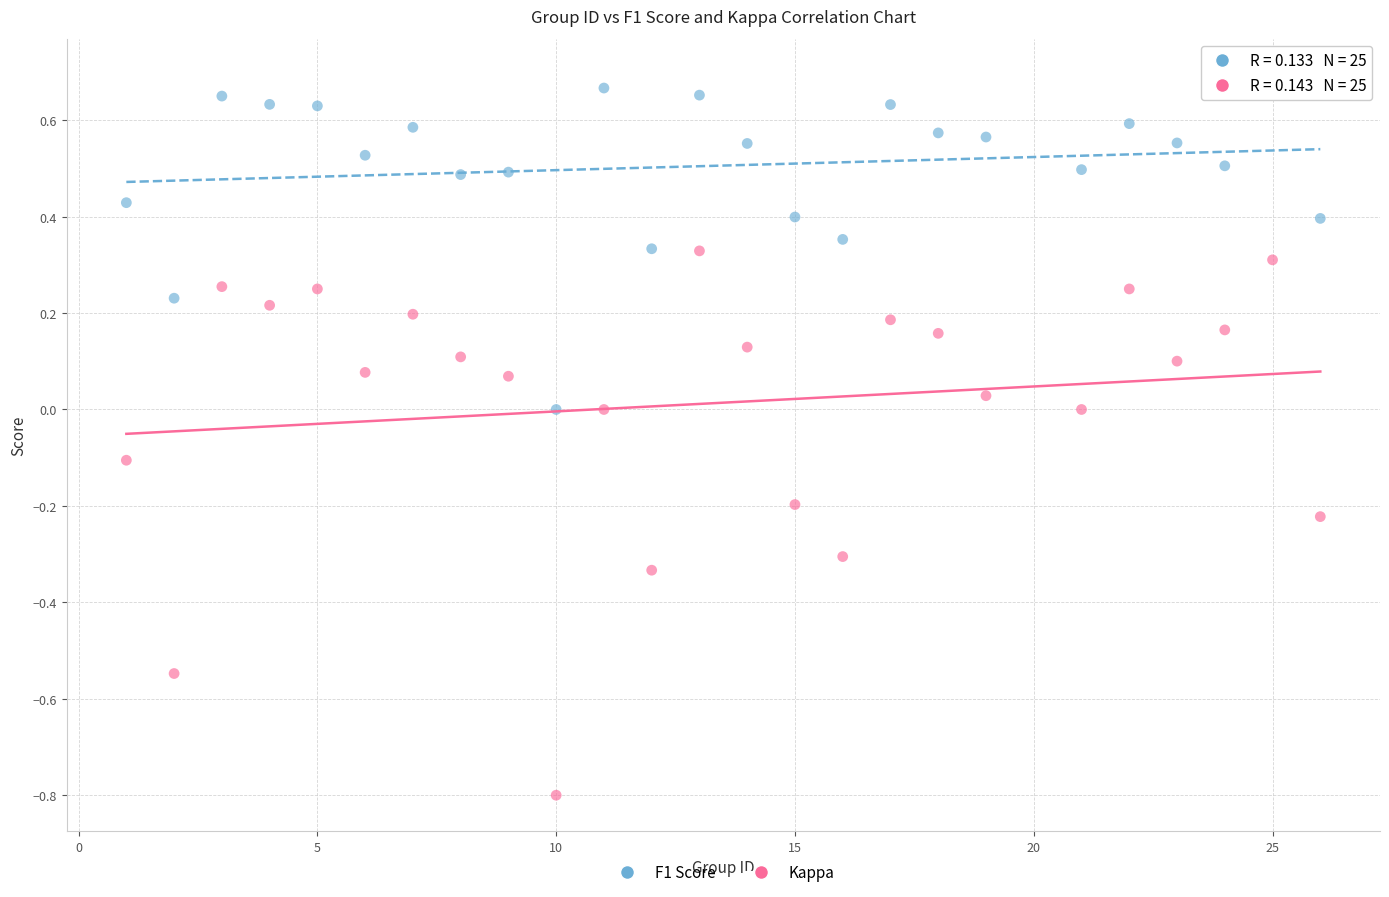

Which series reaches the minimum Y coordinate?

Kappa